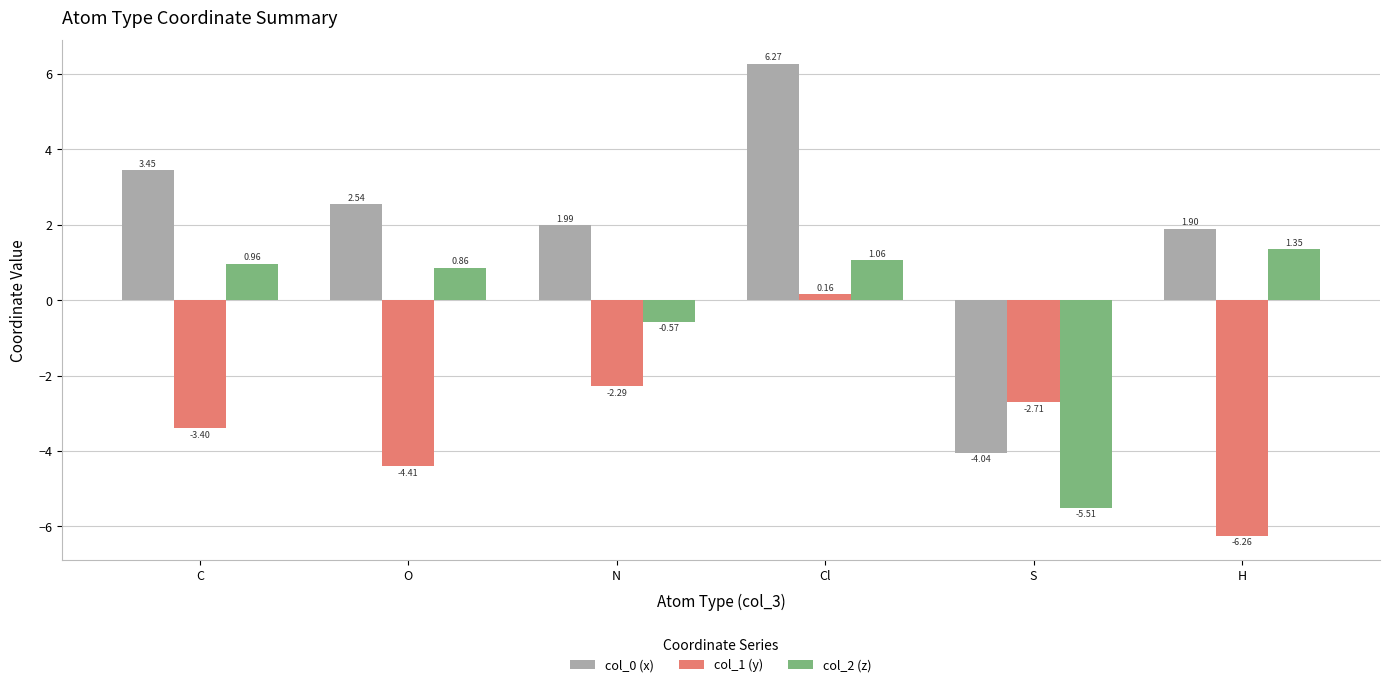

Rank the series by their average value, from lowest to highest.

col_1 (y), col_2 (z), col_0 (x)